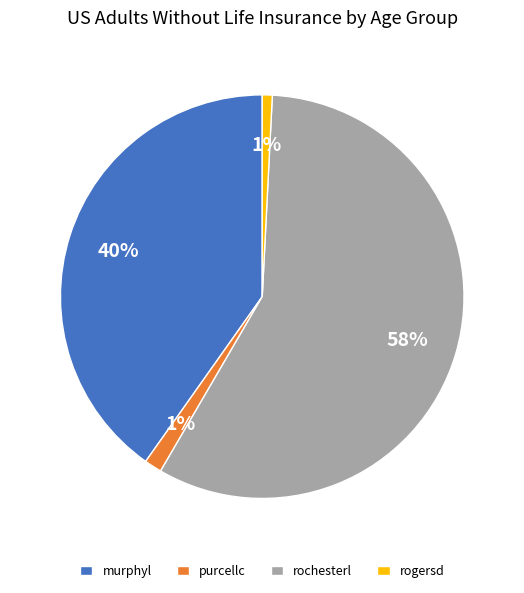

Count the number of slices in the pie.

4